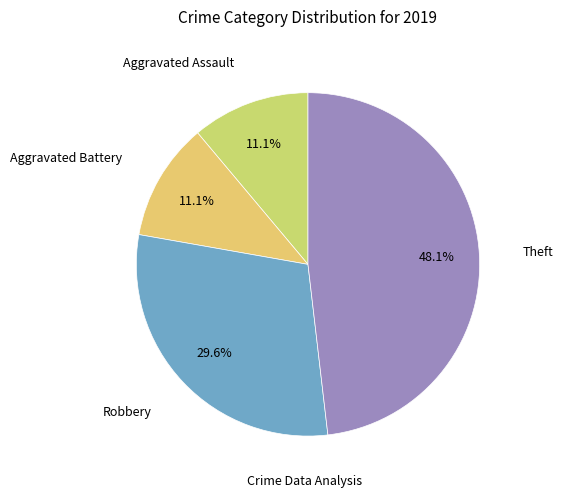

How many segments does this pie chart have?

4